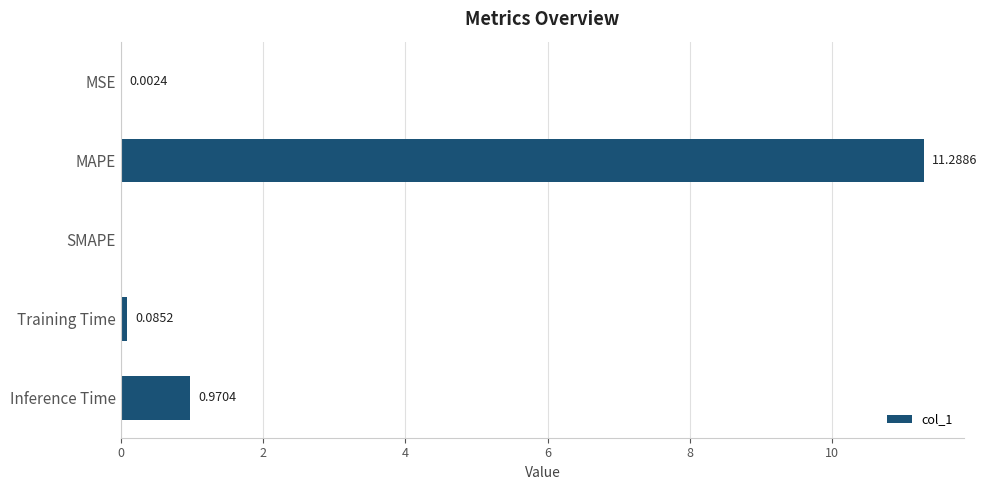

Which has a higher value, Training Time or Inference Time?

Inference Time